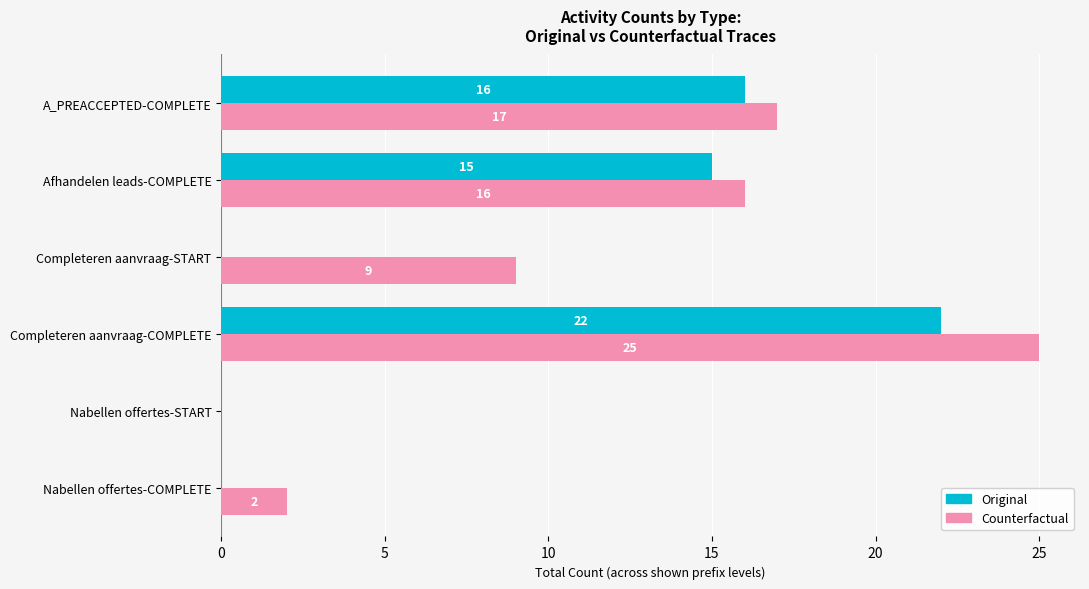

At which label does Original reach its peak?

Completeren aanvraag-COMPLETE